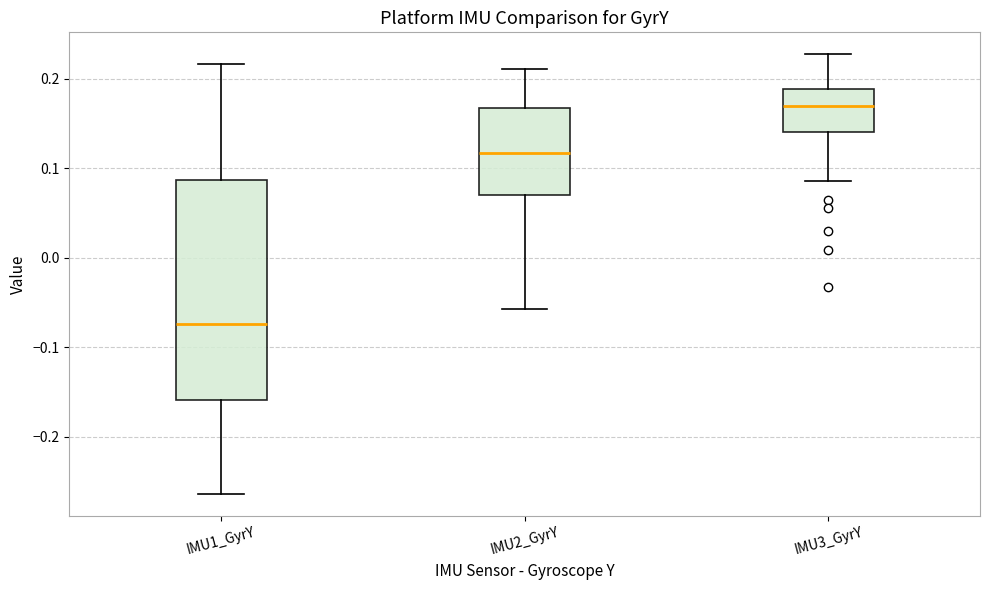

Which box's median line is the lowest?

IMU1_GyrY